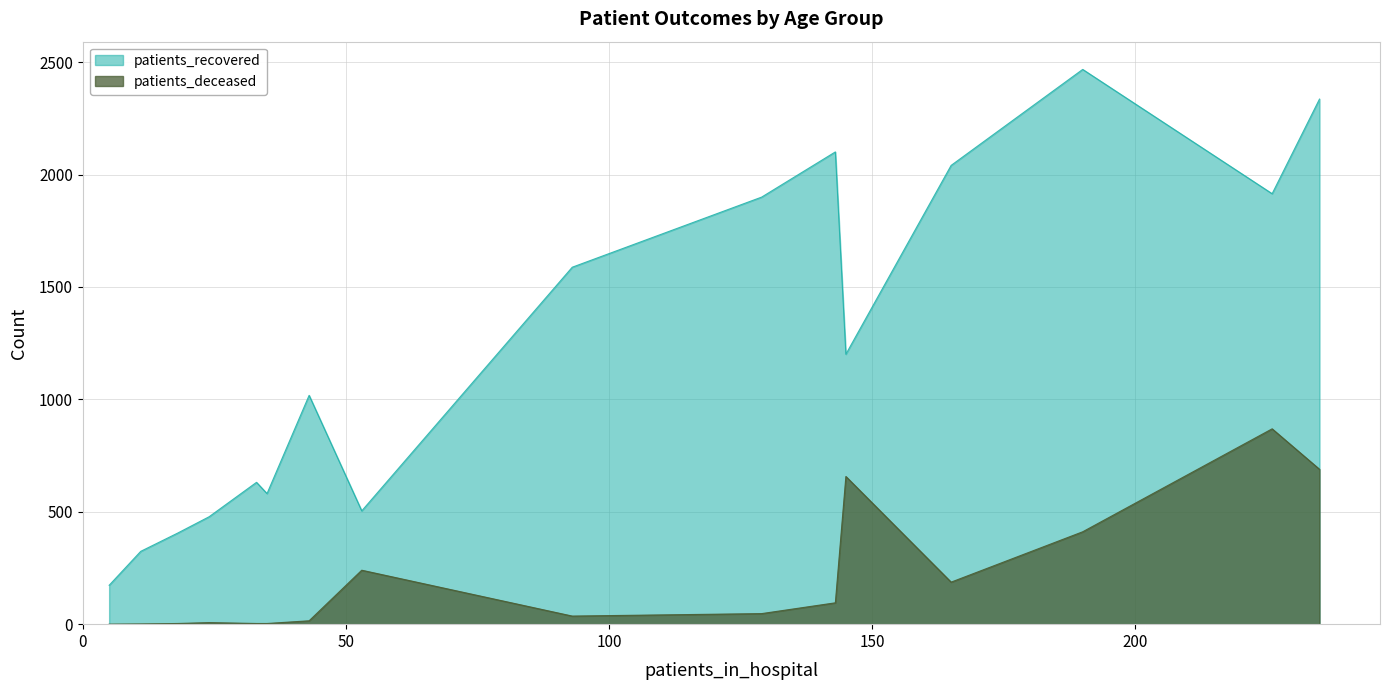

What is the difference between the maximum and minimum values in the patients_recovered series?

2295